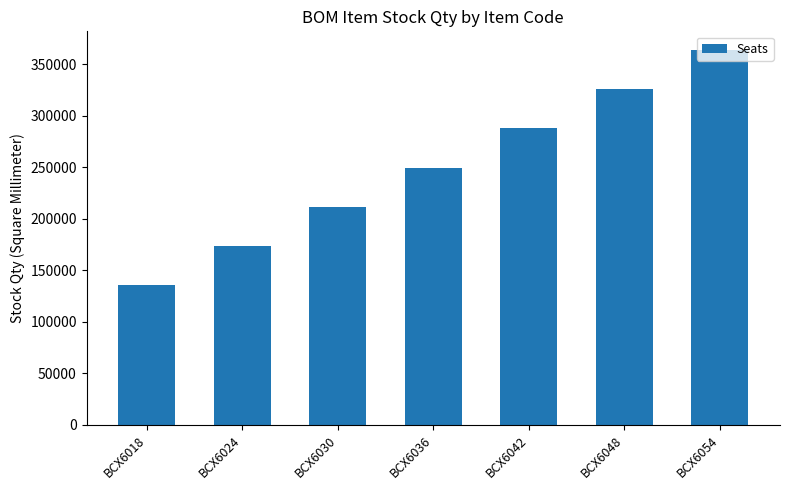

What is the difference between the maximum and minimum values?

228240